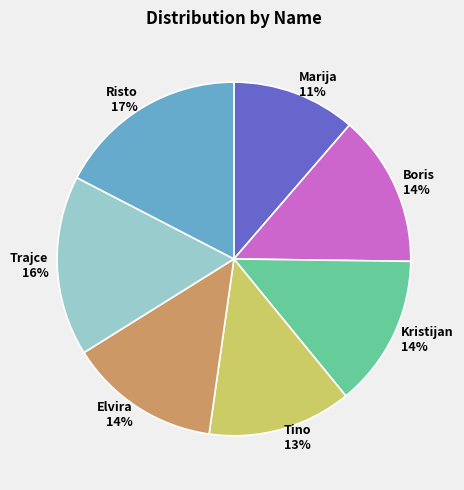

What is the largest slice in the pie chart?

Risto